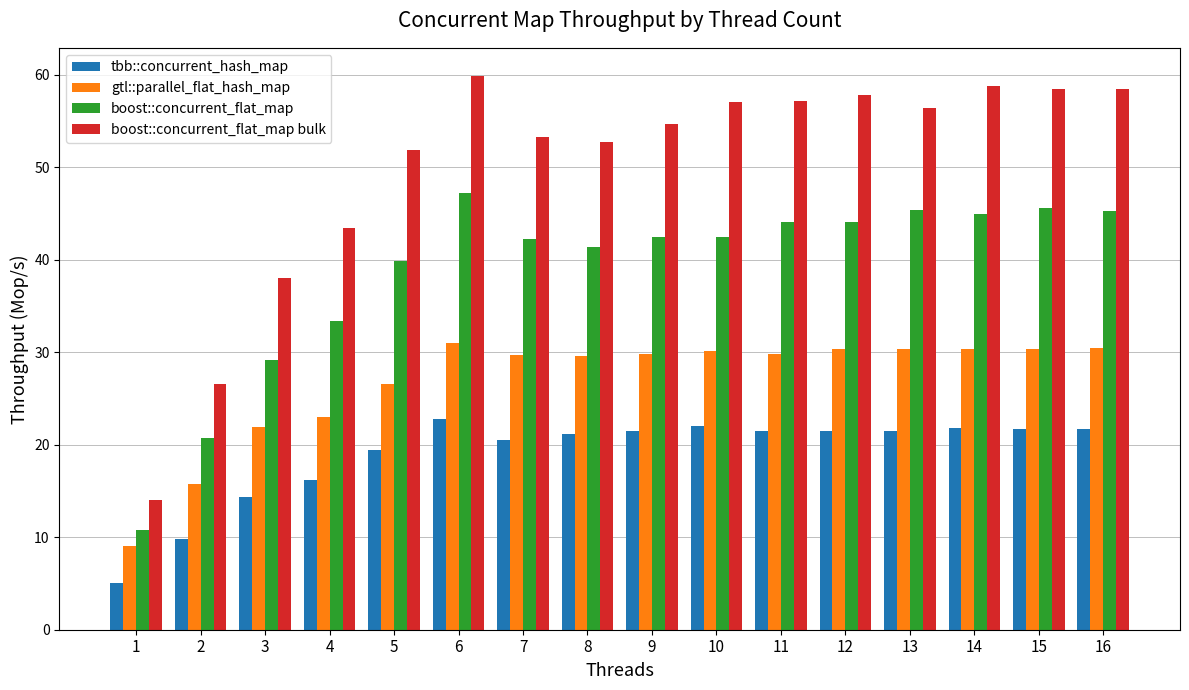

Where is boost::concurrent_flat_map nearest to the value 29?

3